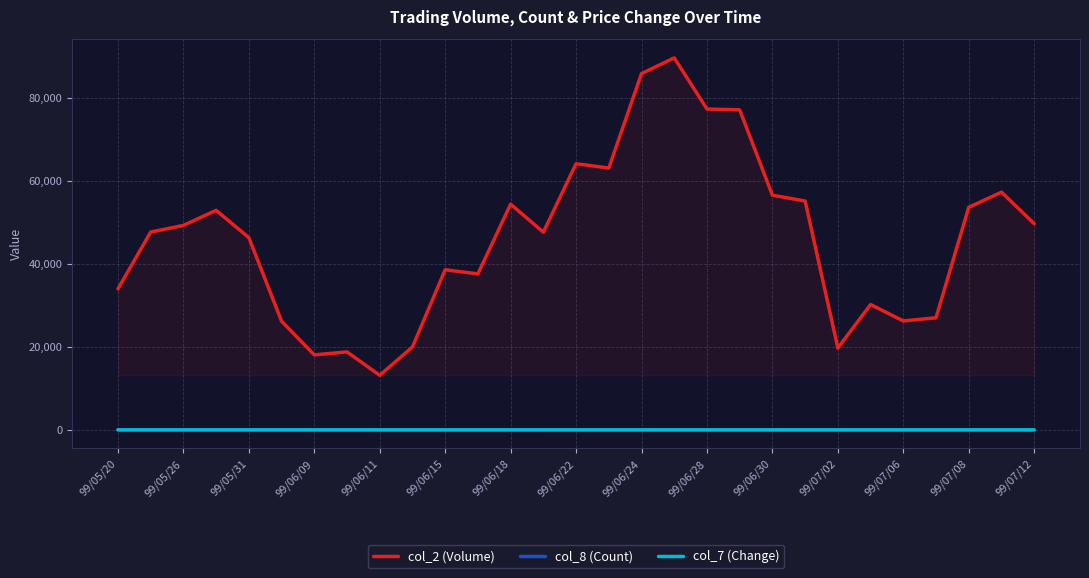

Reading right to left, list all the values displayed in this chart.

col_2 (Volume): 49683.3	57283.3	53616.7	27013.3	26246.7	30196.7	19716.7	55133.3	56550.0	77110.0	77313.3	89633.3	85840.0	63086.7	64133.3	47633.3	54383.3	37583.3	38583.3	19966.7	13150.0	18783.3	18066.7	26183.3	46316.7	52900.0	49266.7	47666.7	33966.7
col_8 (Count): 3.0	4.0	4.3	3.7	3.3	3.7	2.3	4.7	5.0	5.3	3.7	2.7	4.3	4.3	4.7	2.7	2.7	3.7	4.0	4.0	3.0	3.0	2.7	2.3	2.7	2.3	2.3	2.0	1.3
col_7 (Change): 0.0	0.0	0.0	0.0	0.0	0.1	0.1	0.0	-0.0	-0.0	-0.0	-0.0	-0.0	0.0	0.0	0.0	0.0	0.1	0.0	0.1	0.0	-0.0	-0.1	-0.1	0.0	-0.0	-0.1	-0.1	-0.1